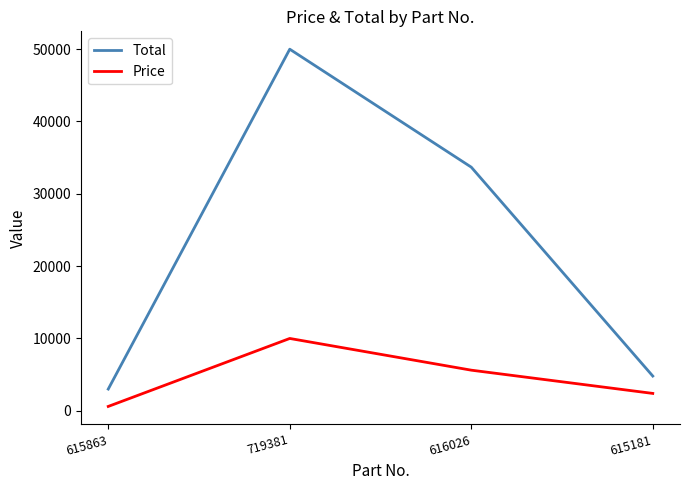

Which label corresponds to the largest value in the chart?

719381